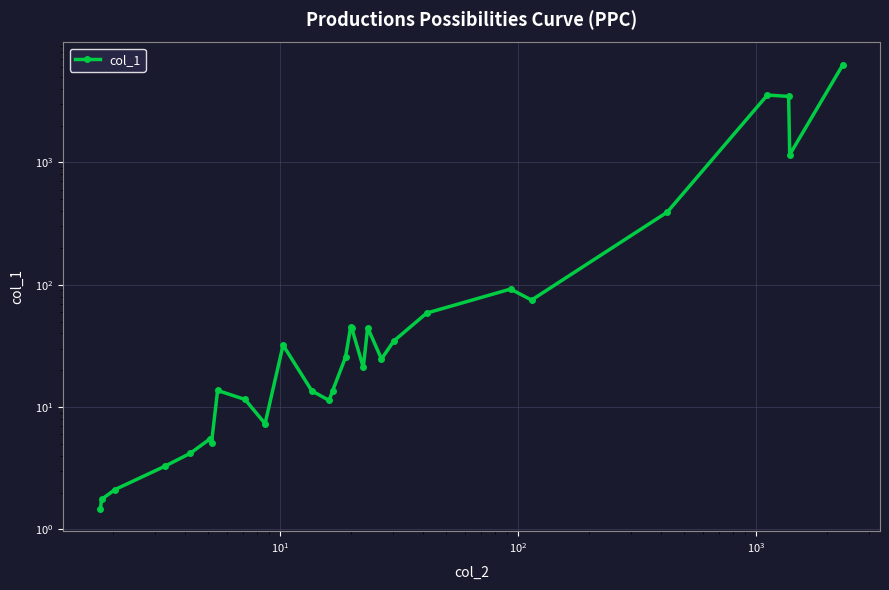

What is the sum of all values?

15460.6